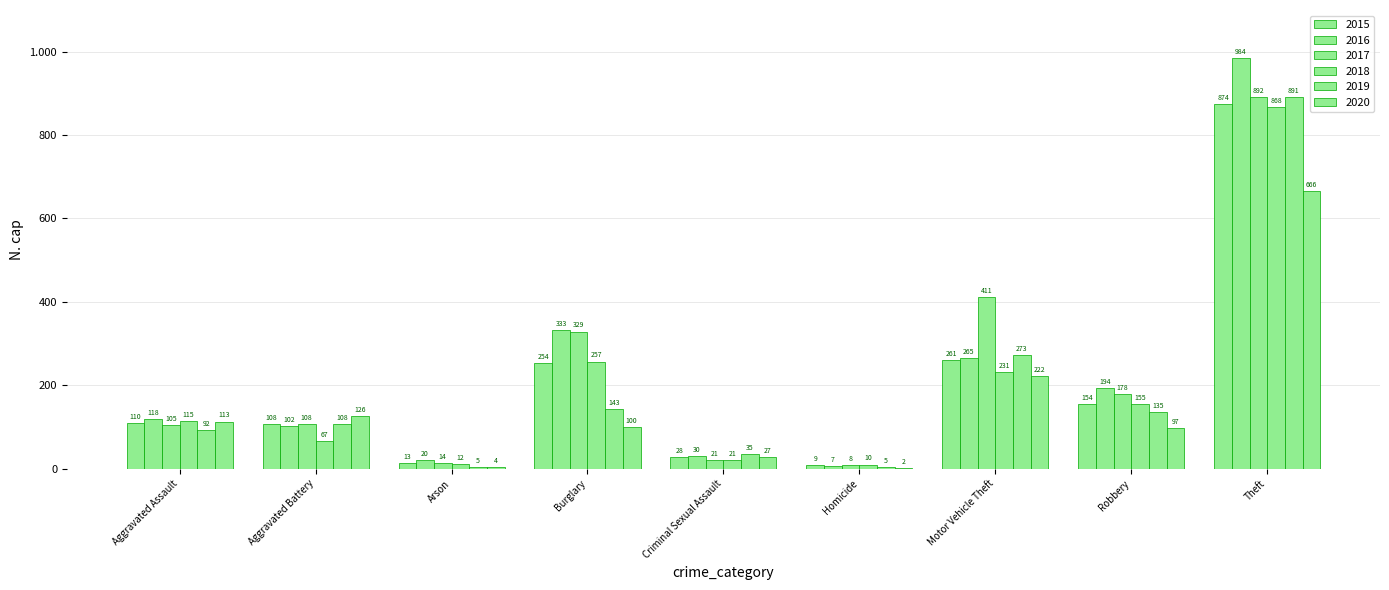

Reading left to right, list all the values displayed in this chart.

2015: Aggravated Assault=110	Aggravated Battery=108	Arson=13	Burglary=254	Criminal Sexual Assault=28	Homicide=9	Motor Vehicle Theft=261	Robbery=154	Theft=874
2016: Aggravated Assault=118	Aggravated Battery=102	Arson=20	Burglary=333	Criminal Sexual Assault=30	Homicide=7	Motor Vehicle Theft=265	Robbery=194	Theft=984
2017: Aggravated Assault=105	Aggravated Battery=108	Arson=14	Burglary=329	Criminal Sexual Assault=21	Homicide=8	Motor Vehicle Theft=411	Robbery=178	Theft=892
2018: Aggravated Assault=115	Aggravated Battery=67	Arson=12	Burglary=257	Criminal Sexual Assault=21	Homicide=10	Motor Vehicle Theft=231	Robbery=155	Theft=868
2019: Aggravated Assault=92	Aggravated Battery=108	Arson=5	Burglary=143	Criminal Sexual Assault=35	Homicide=5	Motor Vehicle Theft=273	Robbery=135	Theft=891
2020: Aggravated Assault=113	Aggravated Battery=126	Arson=4	Burglary=100	Criminal Sexual Assault=27	Homicide=2	Motor Vehicle Theft=222	Robbery=97	Theft=666